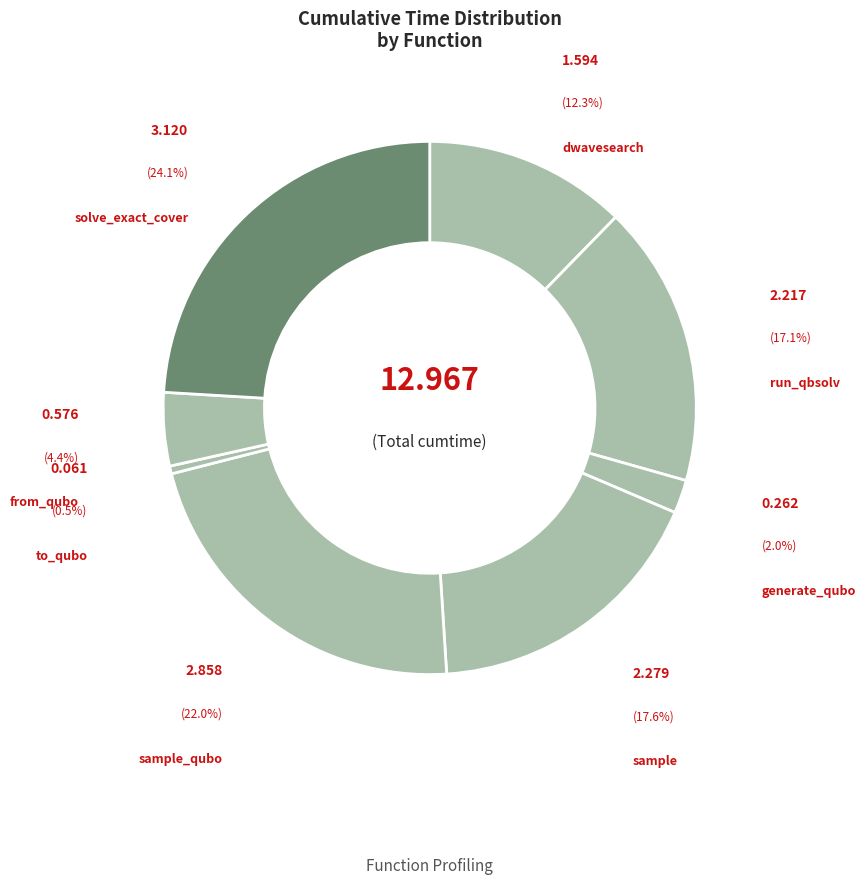

Count the number of slices in the pie.

8